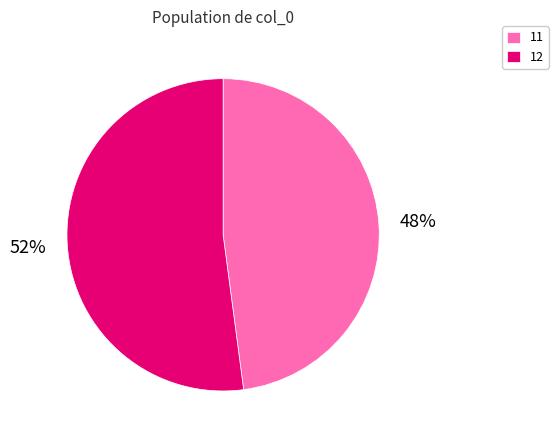

How many slices are in this pie chart?

2